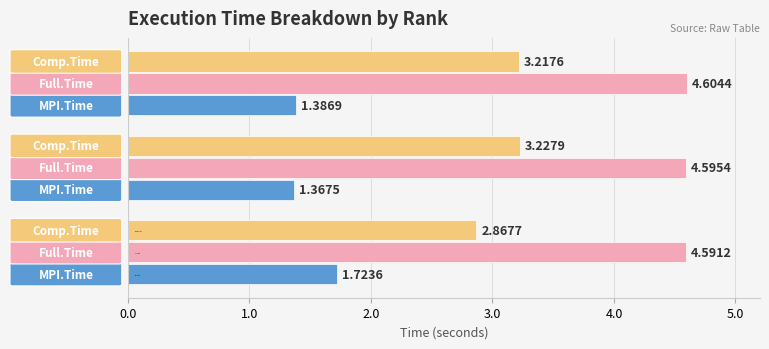

The value of Full.Time at 2.0 is 8.2. True or false?

False